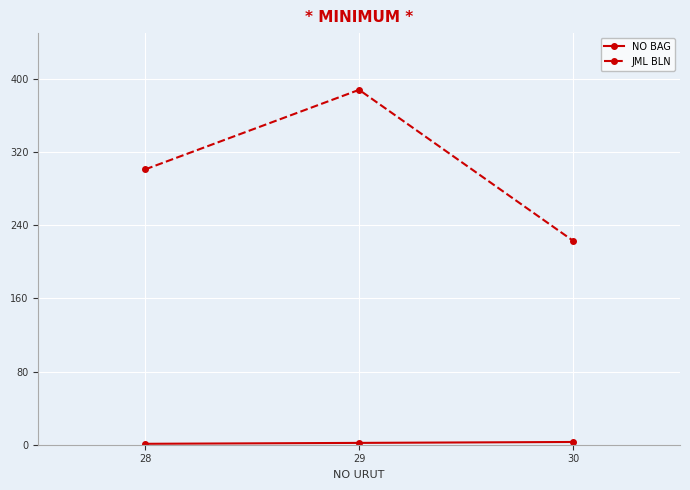

Is it true that JML BLN equals 196 at 28?

False